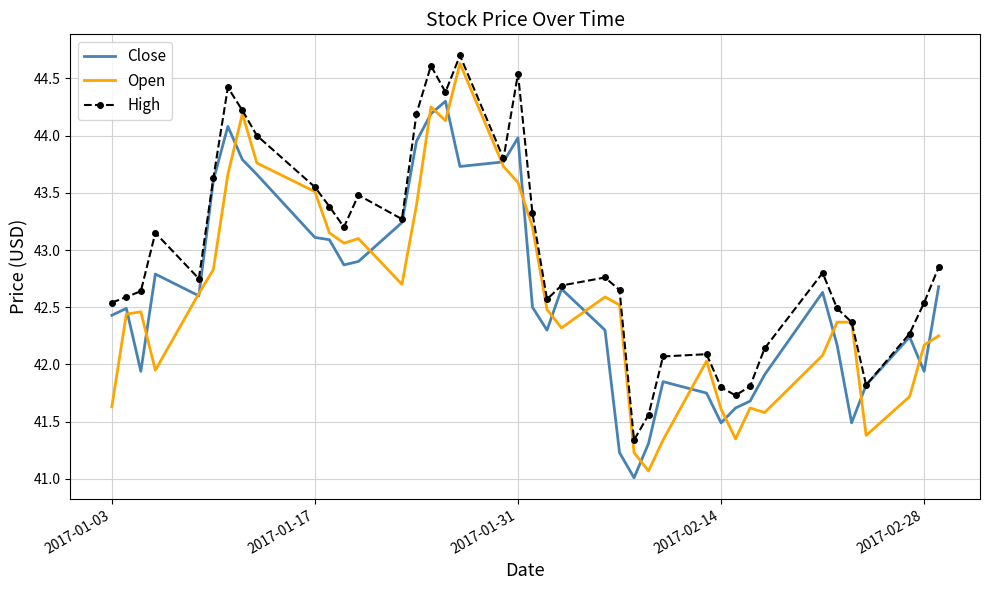

Which series has the largest total across all categories?

High